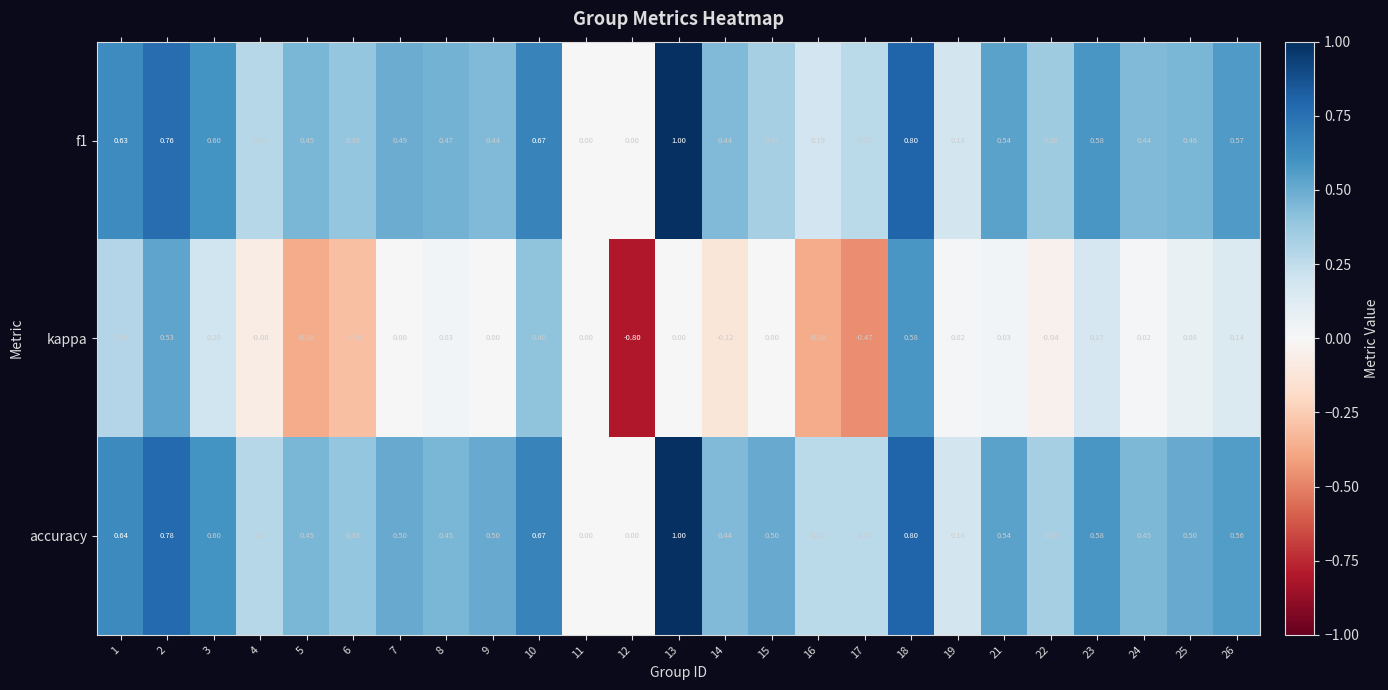

At which category is the sum across all series the highest?

18